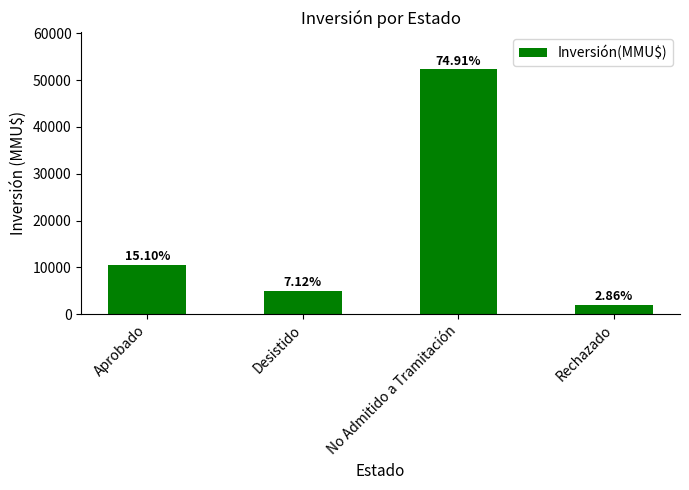

What is the sum of all values?

69850